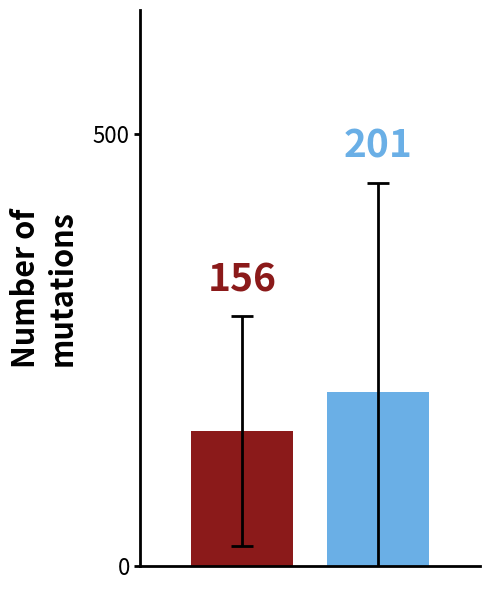

What is the smallest value displayed?

156